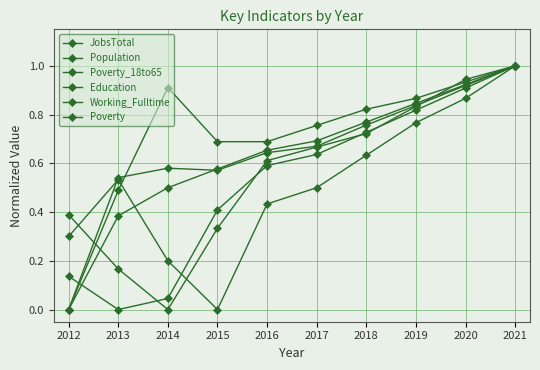

How many data points in Education are above 0?

9